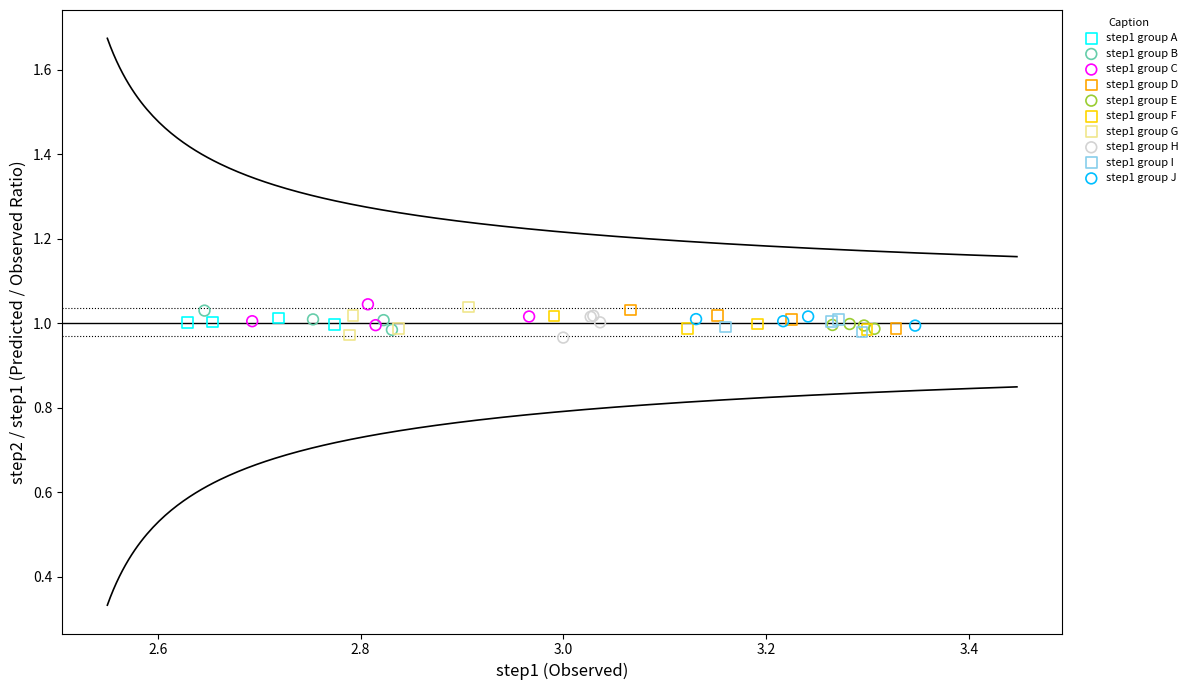

What are all the series names shown in the legend?

step1 group A, step1 group B, step1 group C, step1 group D, step1 group E, step1 group F, step1 group G, step1 group H, step1 group I, step1 group J